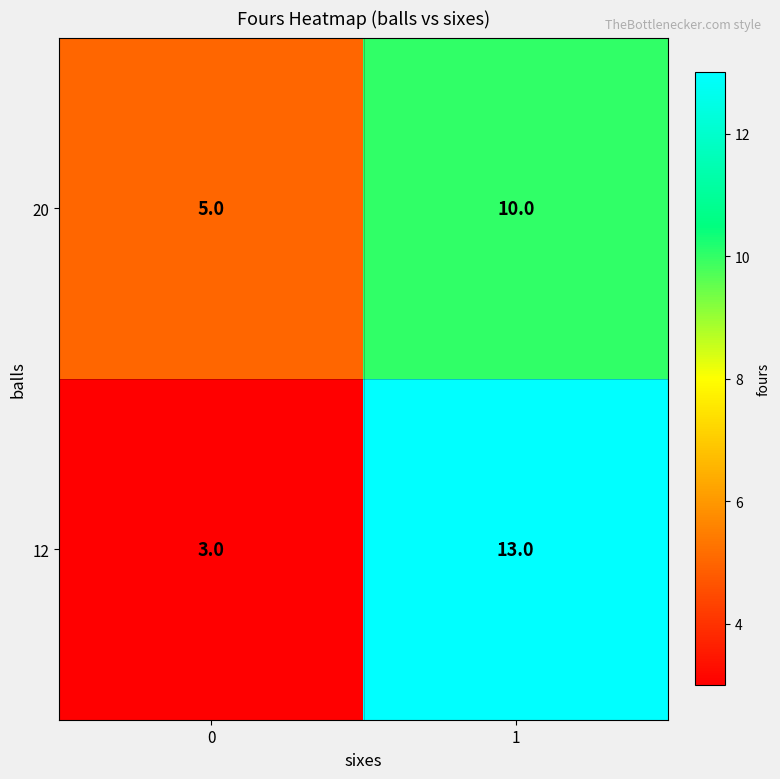

Which series changed the most between 0 and 1?

12